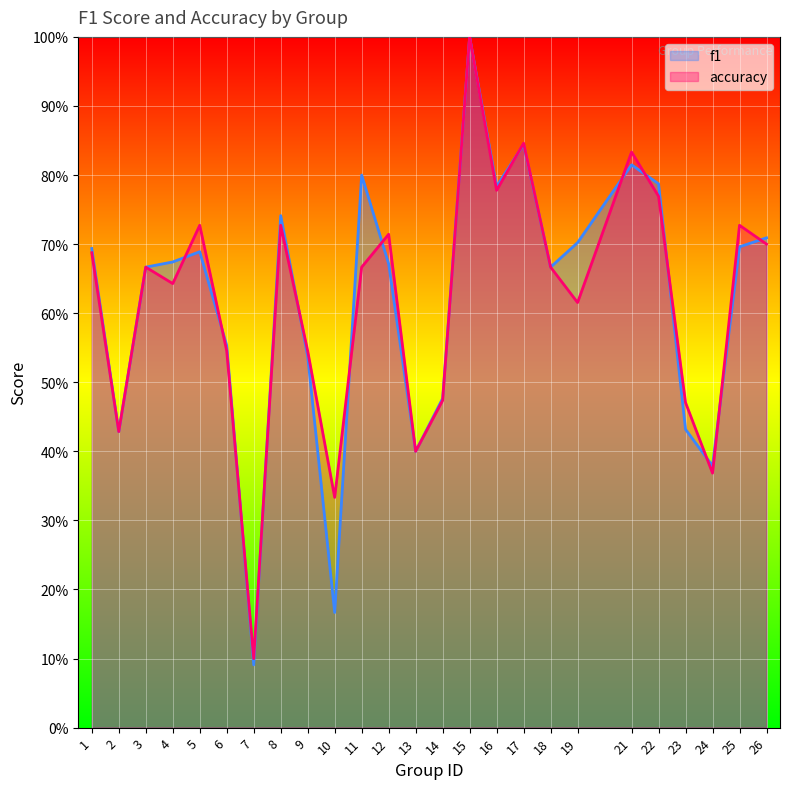

What is the value of the accuracy point at the 12th from the left?

0.7